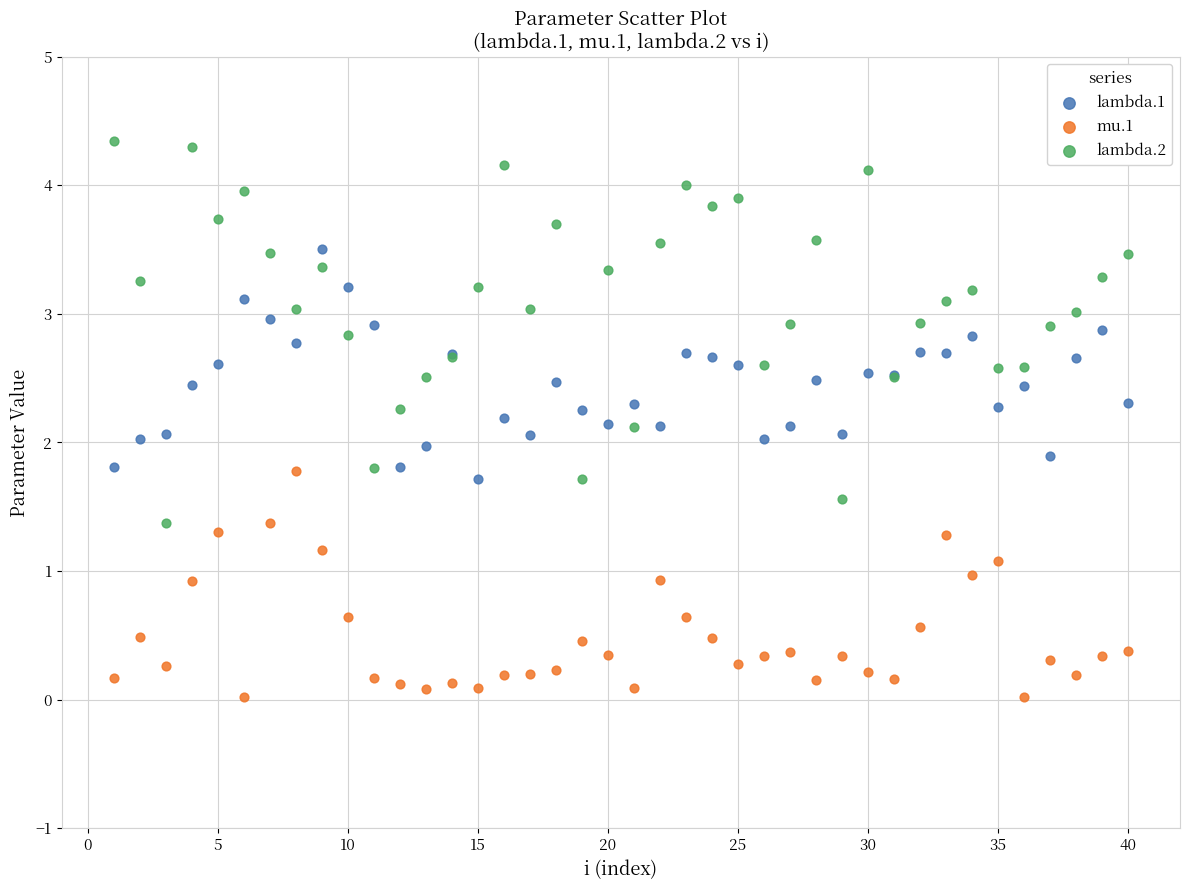

What is the X range (max minus min) for the scatter plot?

39.0